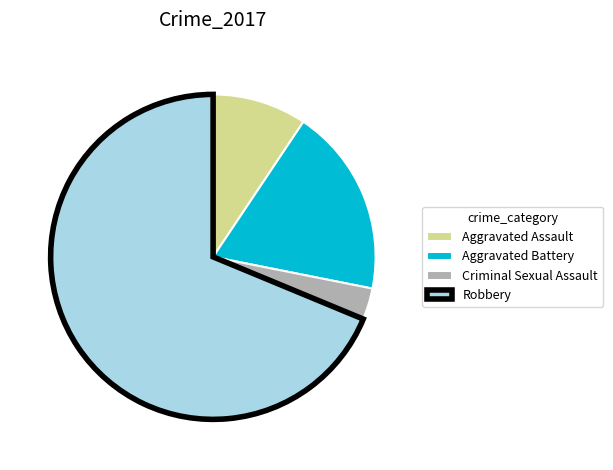

Between Robbery and Aggravated Assault, which is larger?

Robbery